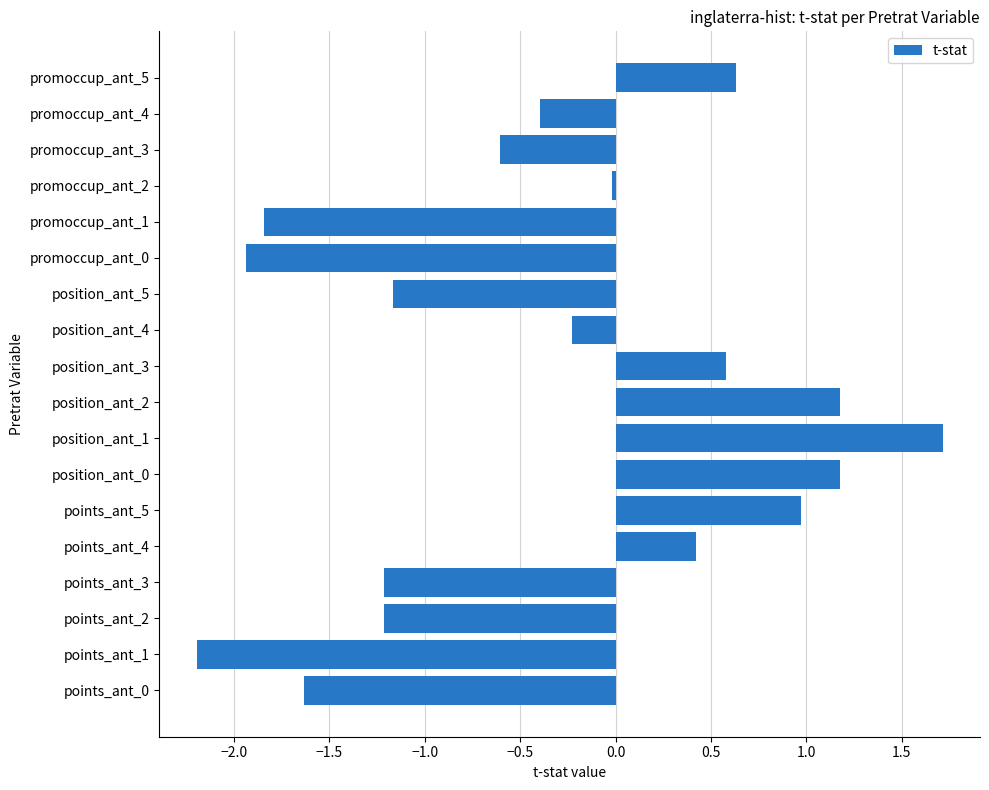

What is the average value?

-0.3